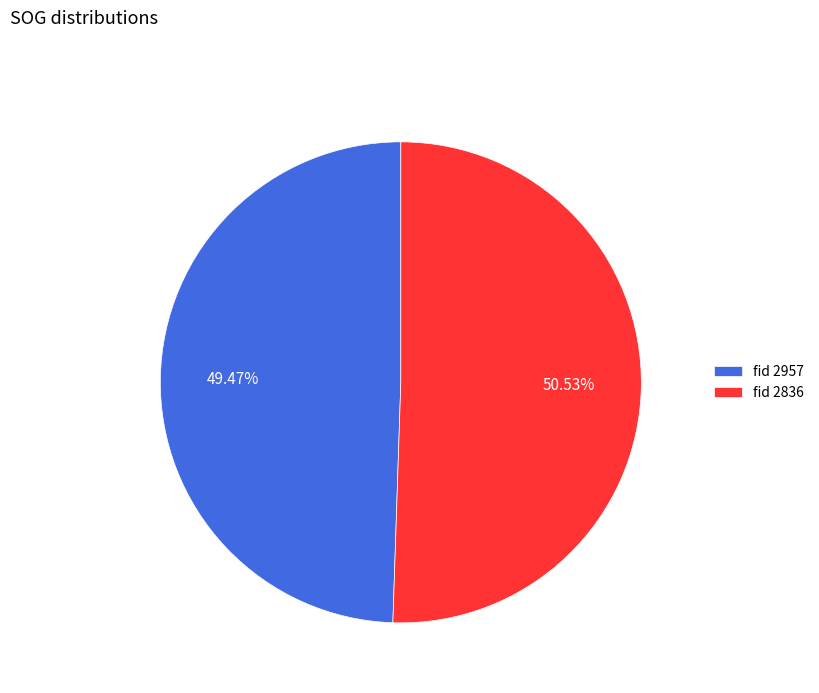

Is the sum of fid 2957 and fid 2836 greater than half?

Yes